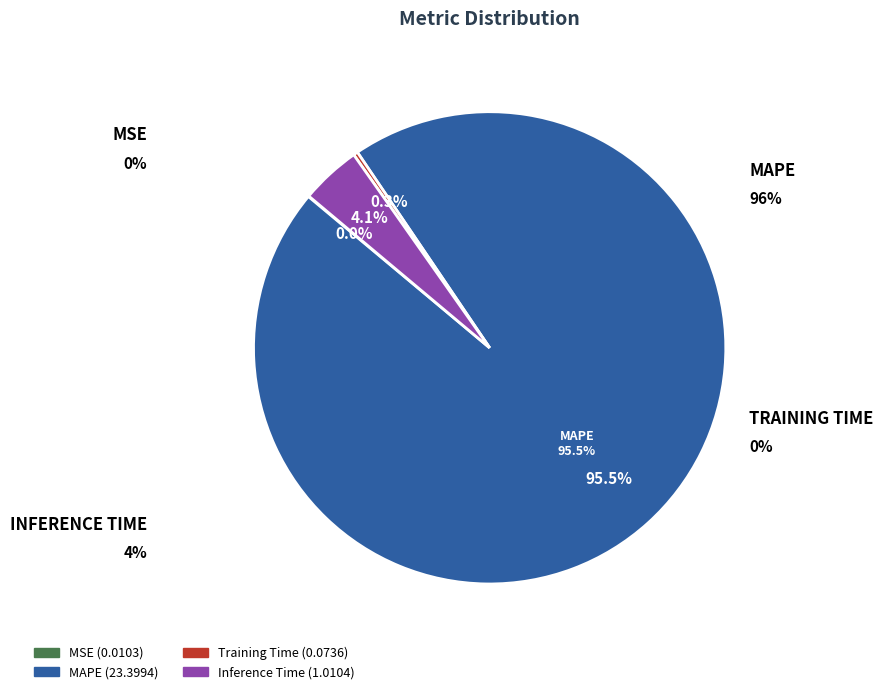

Which has a higher value, Training Time or MAPE?

MAPE